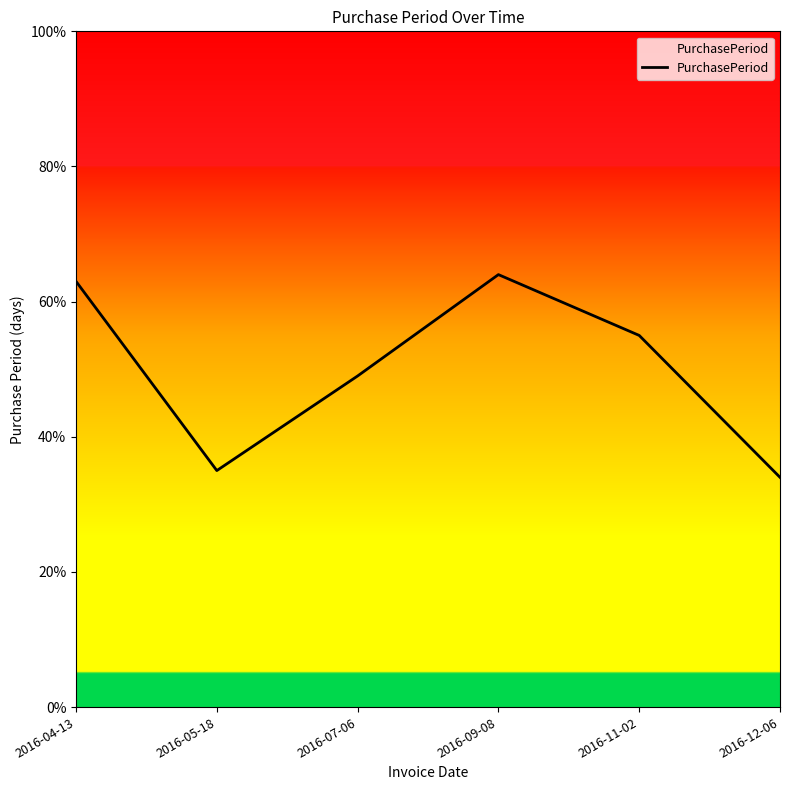

How many series are shown in this chart?

1